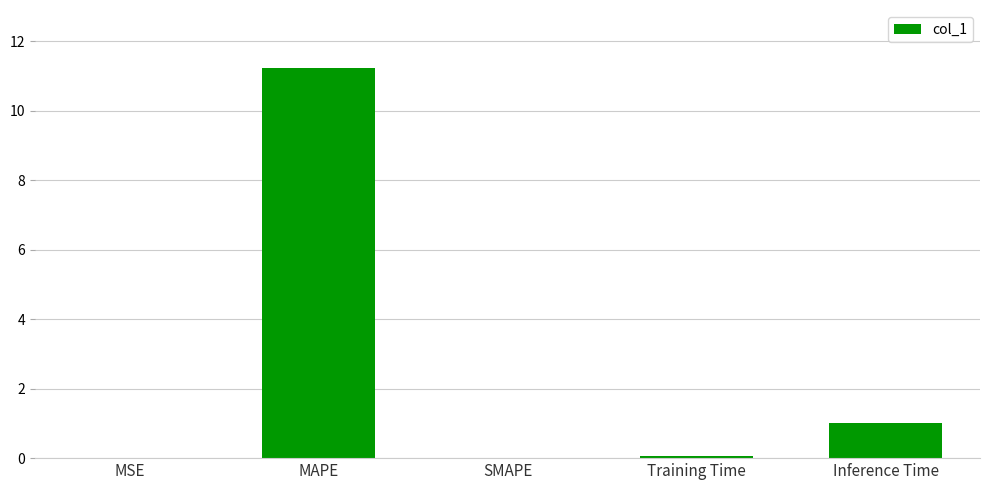

What is the greatest value displayed?

11.2